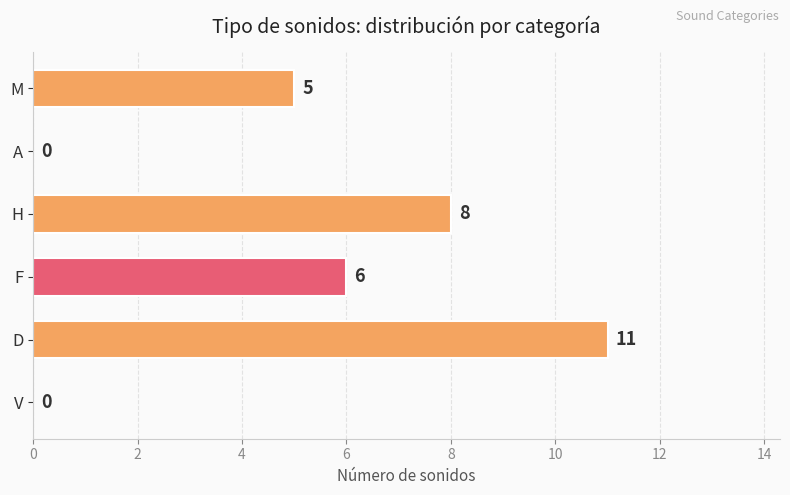

Which label corresponds to the largest value in the chart?

D